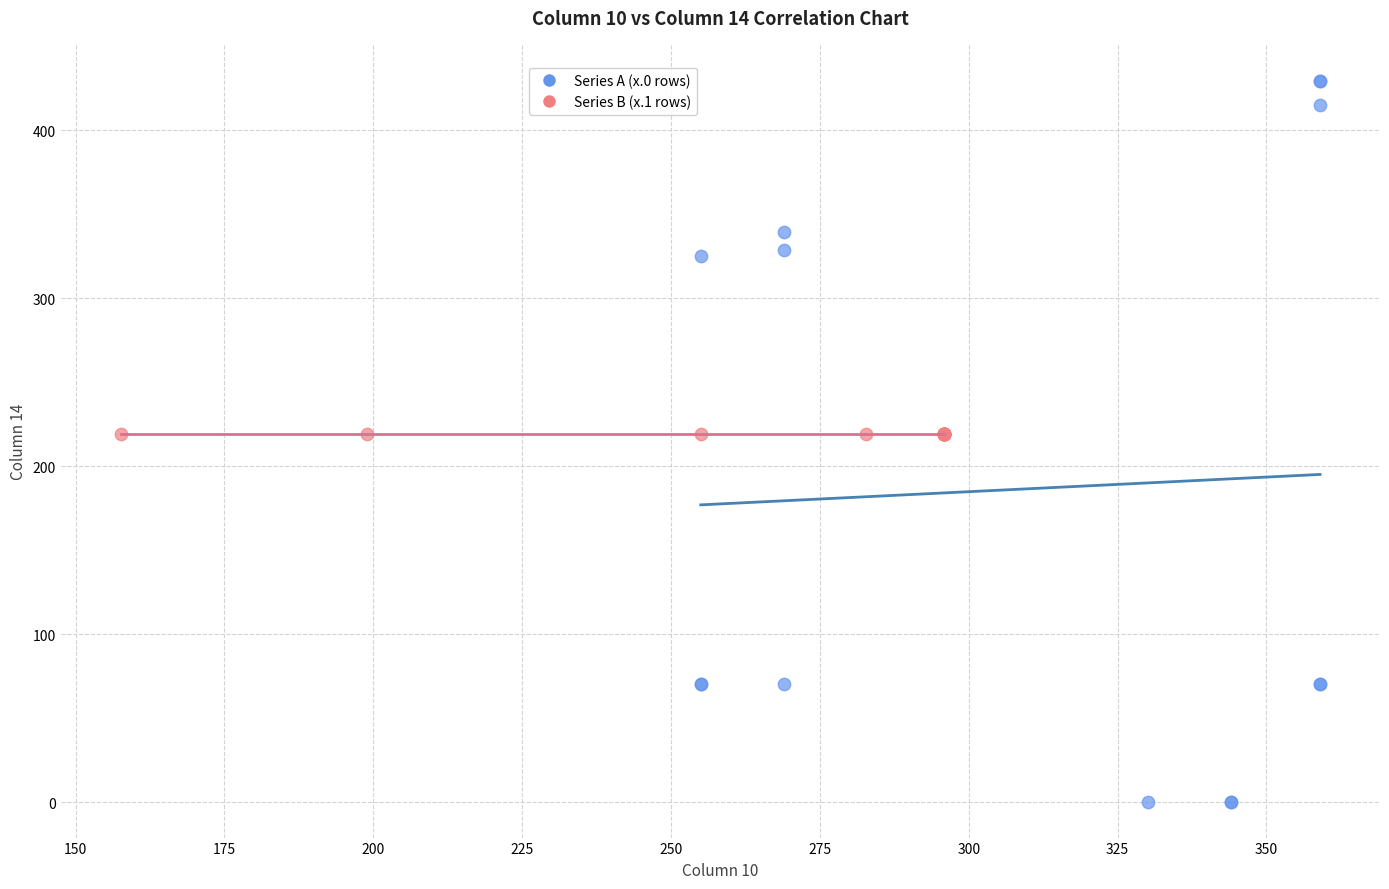

Which series contains the highest Y value?

Series A (x.0 rows)